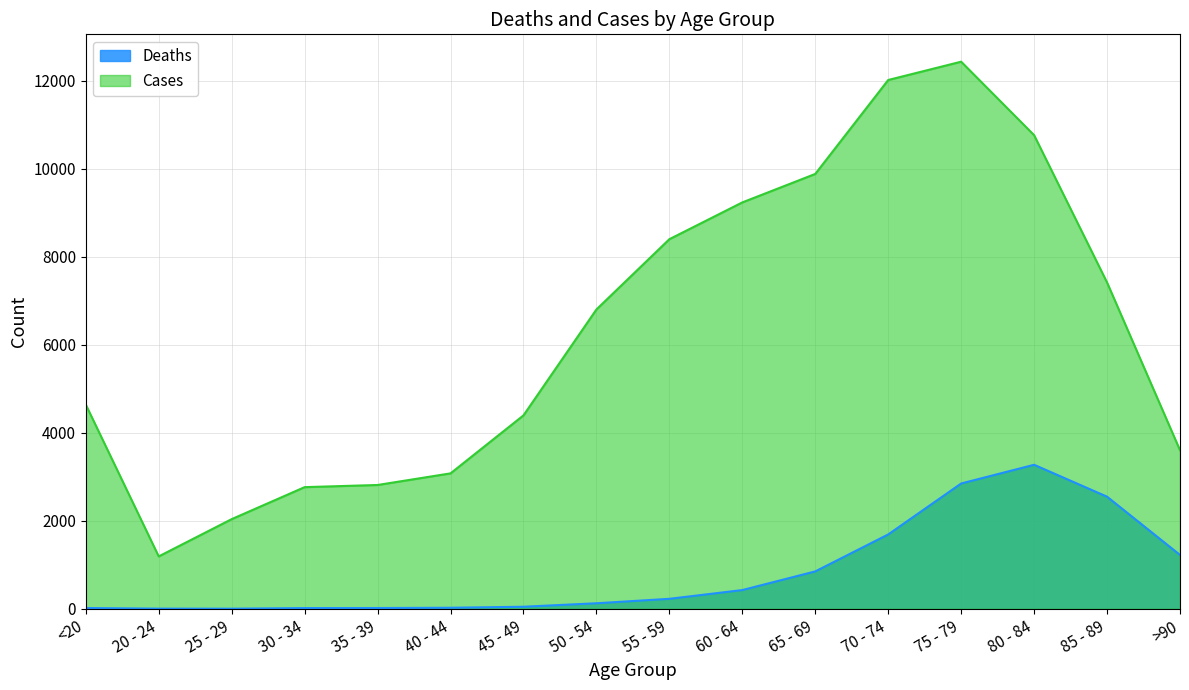

Which has a higher value, 75 - 79 or 55 - 59?

75 - 79